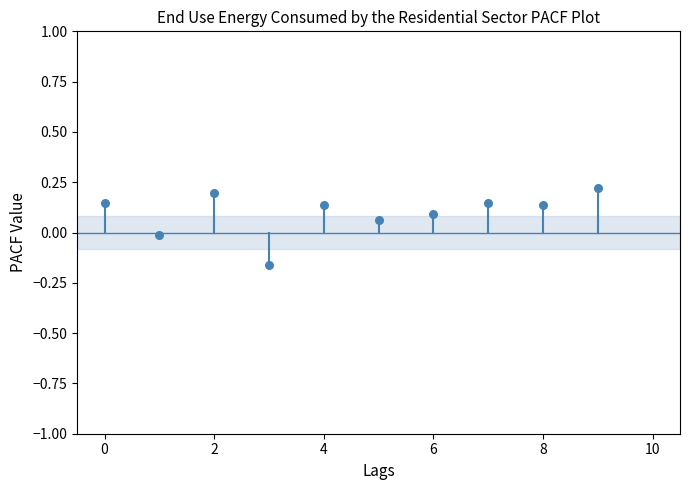

What is the range of Y values (max minus min)?

0.4